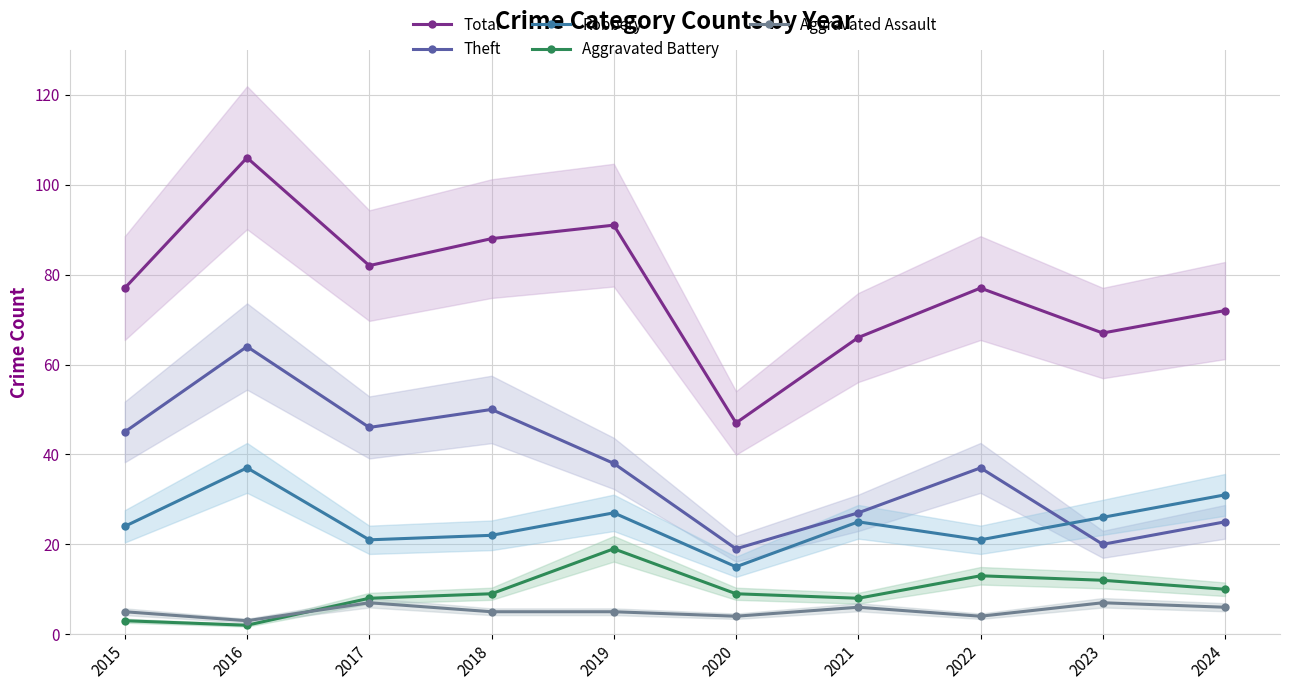

Reading right to left, extract all data points from this chart.

Total: 72	67	77	66	47	91	88	82	106	77
Theft: 25	20	37	27	19	38	50	46	64	45
Robbery: 31	26	21	25	15	27	22	21	37	24
Aggravated Battery: 10	12	13	8	9	19	9	8	2	3
Aggravated Assault: 6	7	4	6	4	5	5	7	3	5